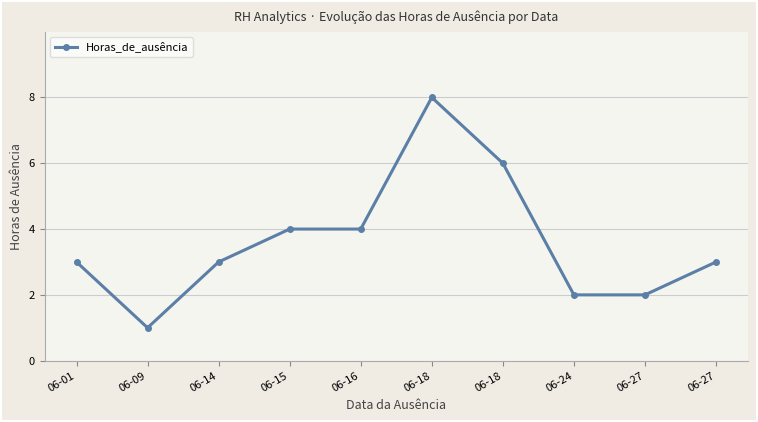

What is the greatest value displayed?

8